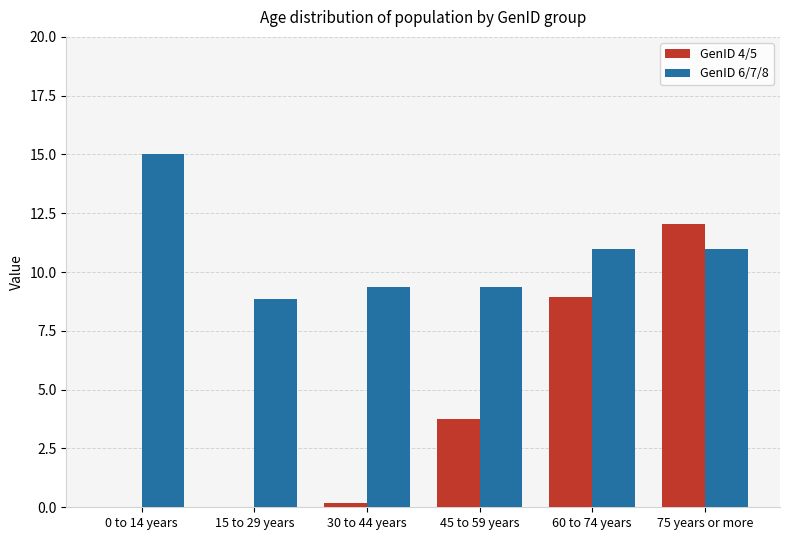

How many groups of bars are there?

6